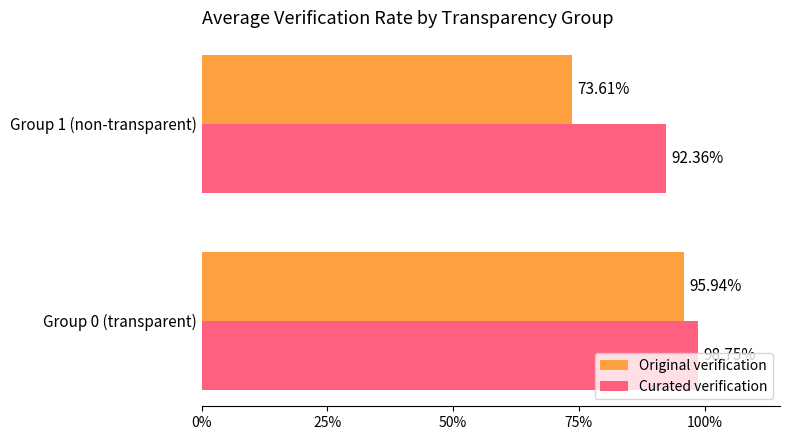

What are all the series names shown in the legend?

Original verification, Curated verification